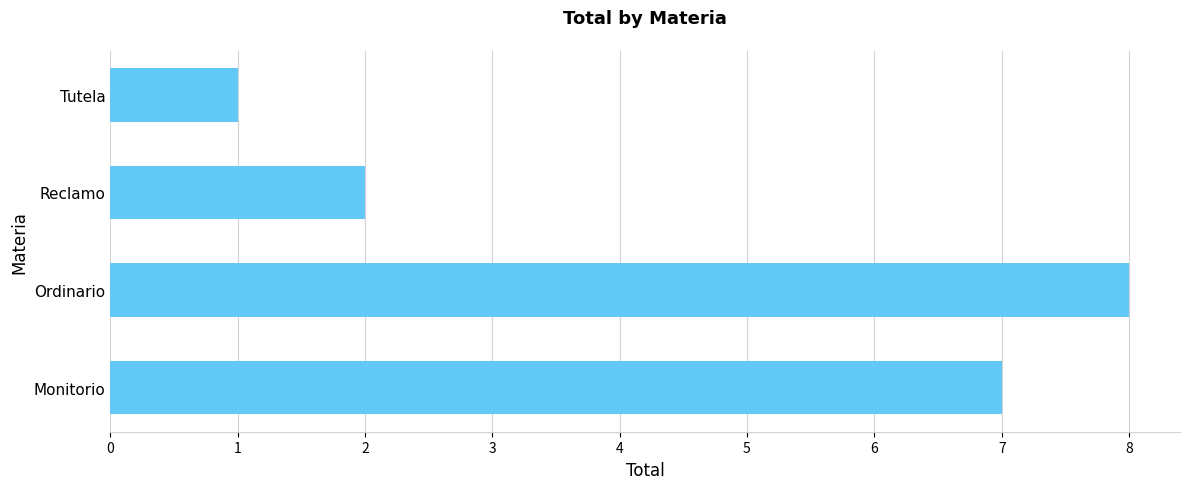

List the labels in order of value, largest first.

Ordinario, Monitorio, Reclamo, Tutela